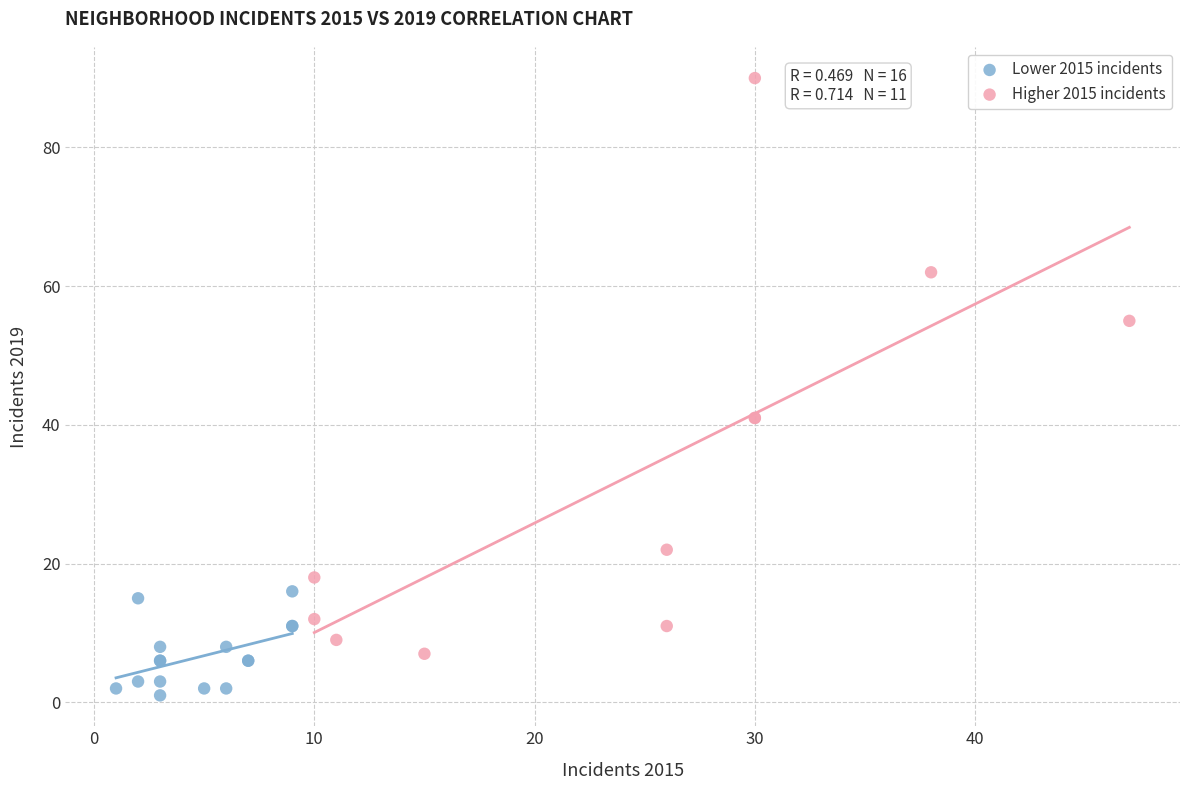

What are all the series names shown in the legend?

Lower 2015 incidents, Higher 2015 incidents